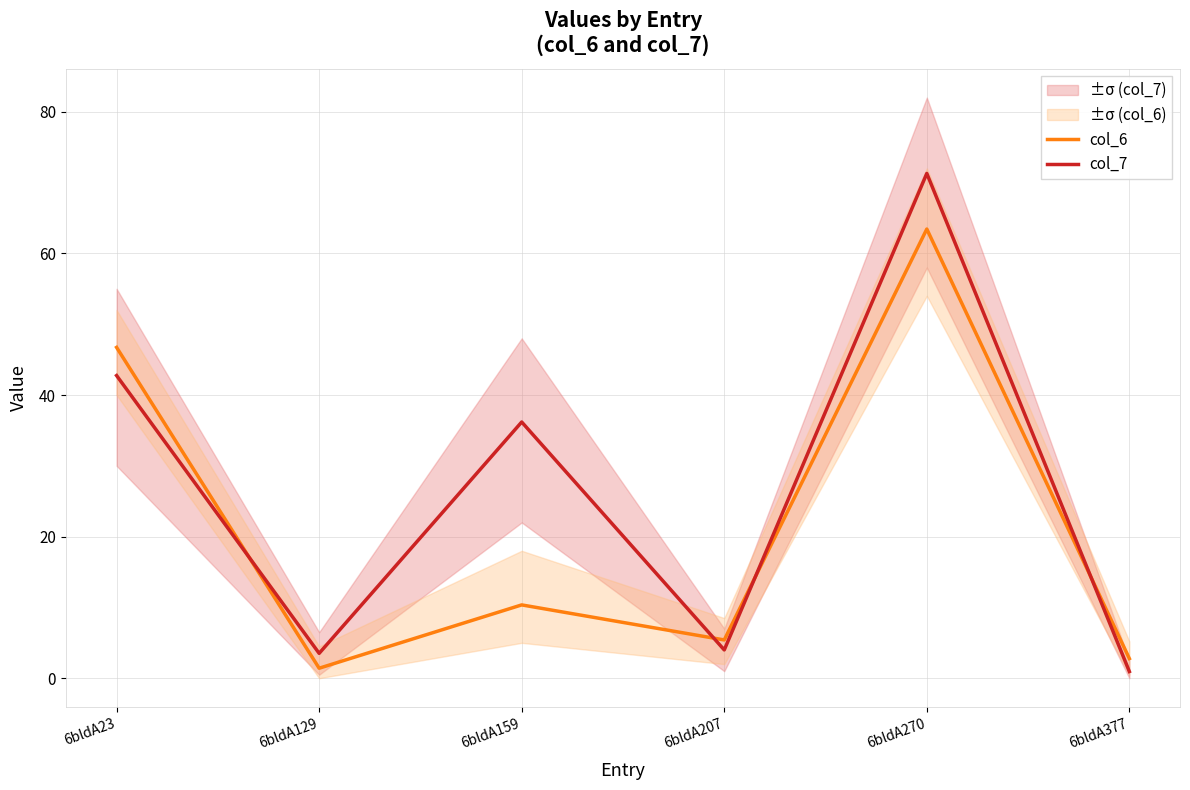

At which category is the sum across all series the highest?

6bldA270